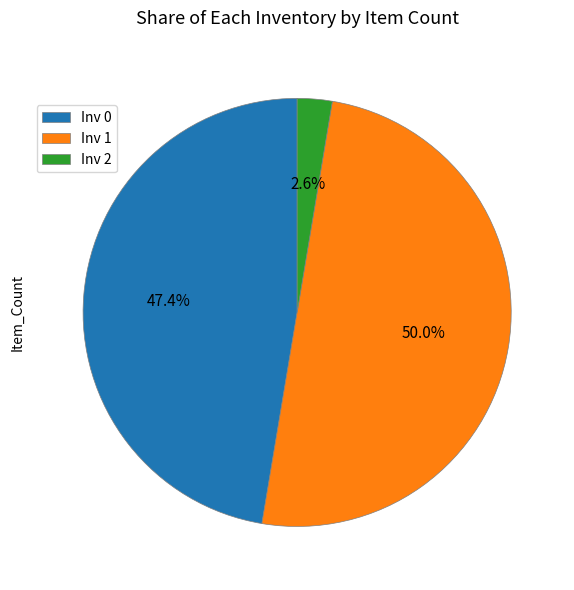

To the nearest percent, what portion does Inv 0 represent?

47%